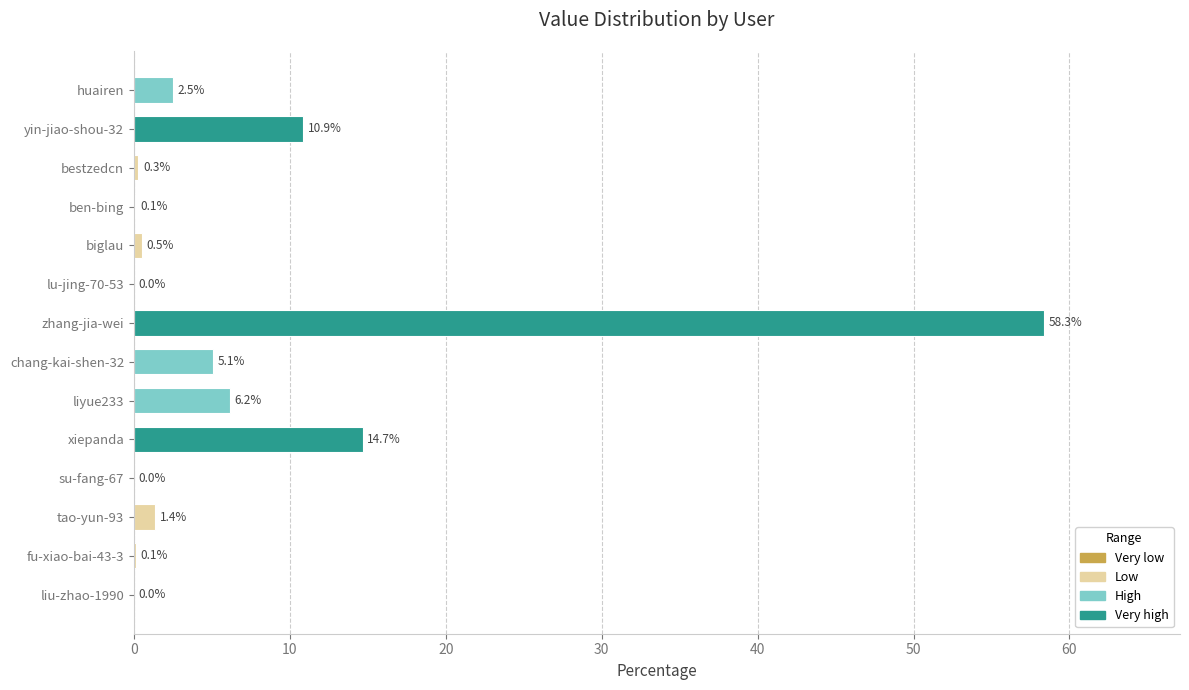

What is the ratio of the value at zhang-jia-wei to the value at xiepanda?

4.0